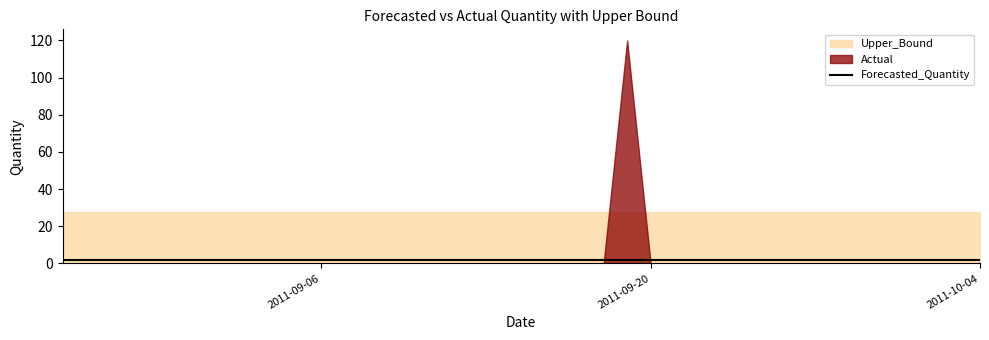

How many series are shown in this chart?

3